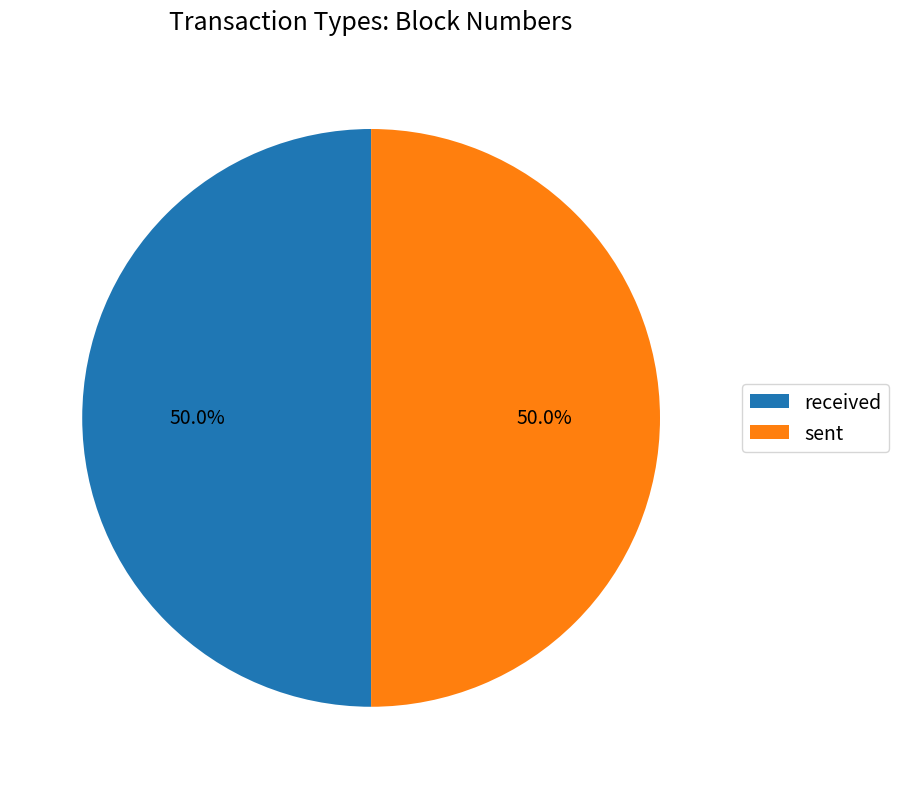

Is it true that received is 56% of the pie?

False